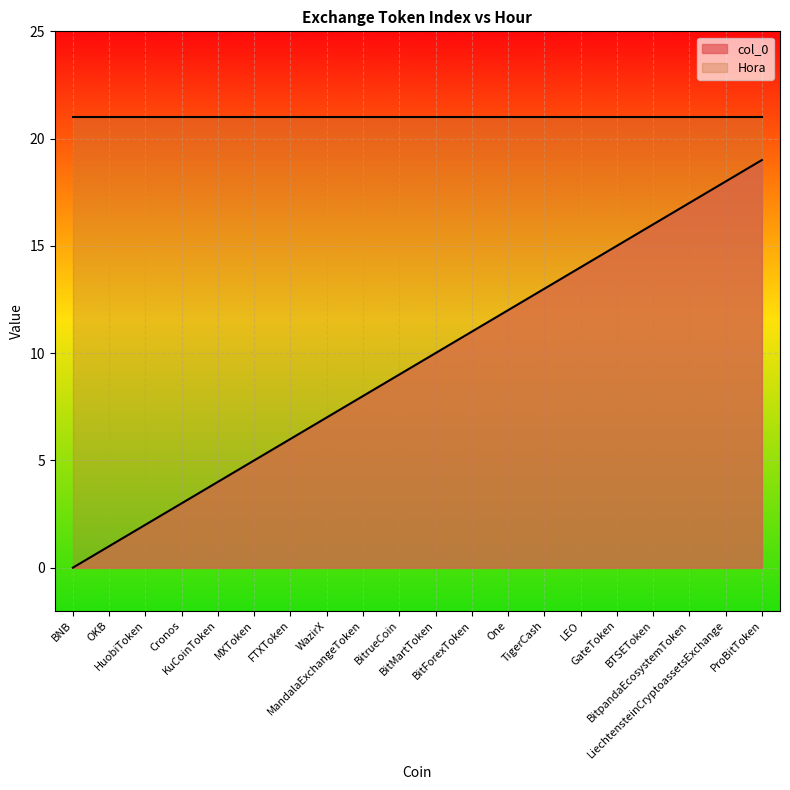

Which category has the highest value across all series?

ProBitToken